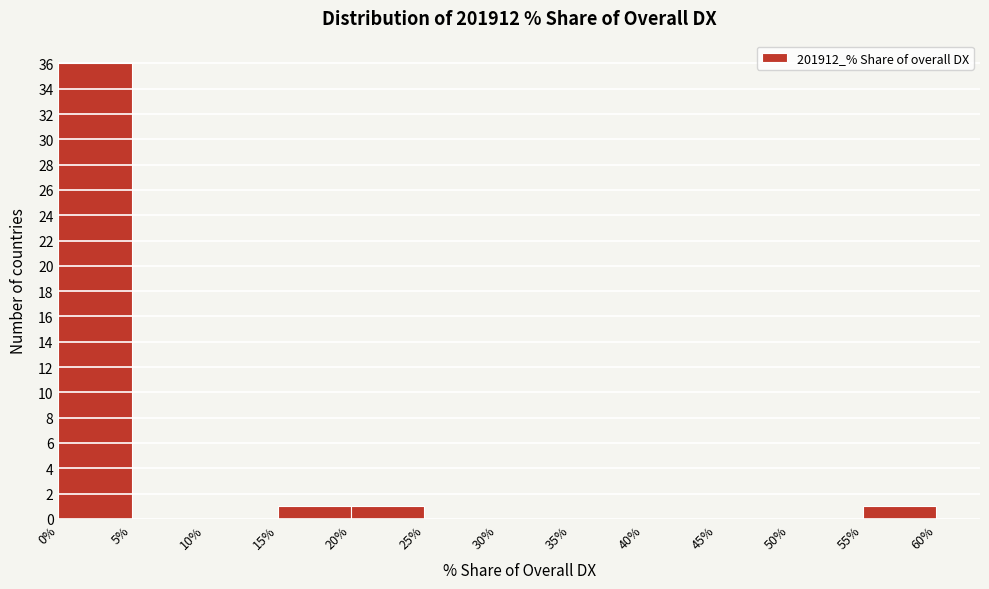

Over which range of the x-axis is the bar tallest?

0% to 5%